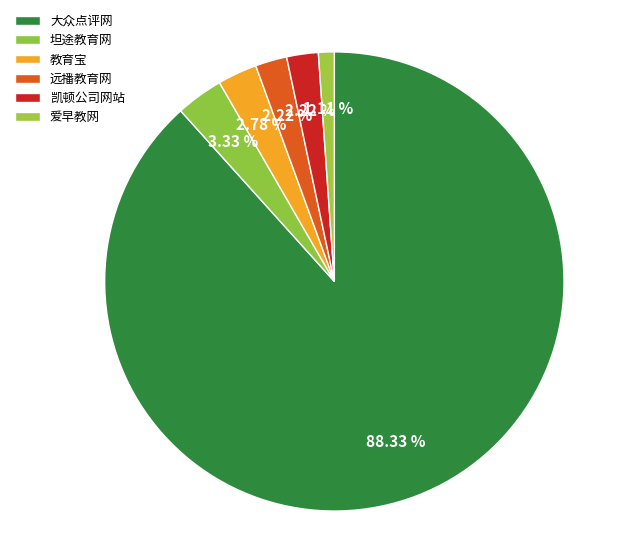

How many slices are in this pie chart?

6